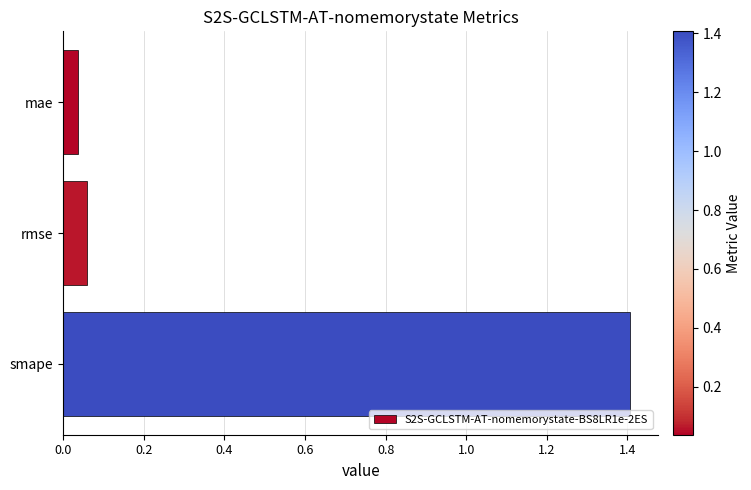

What is the difference between the maximum and minimum values?

1.4